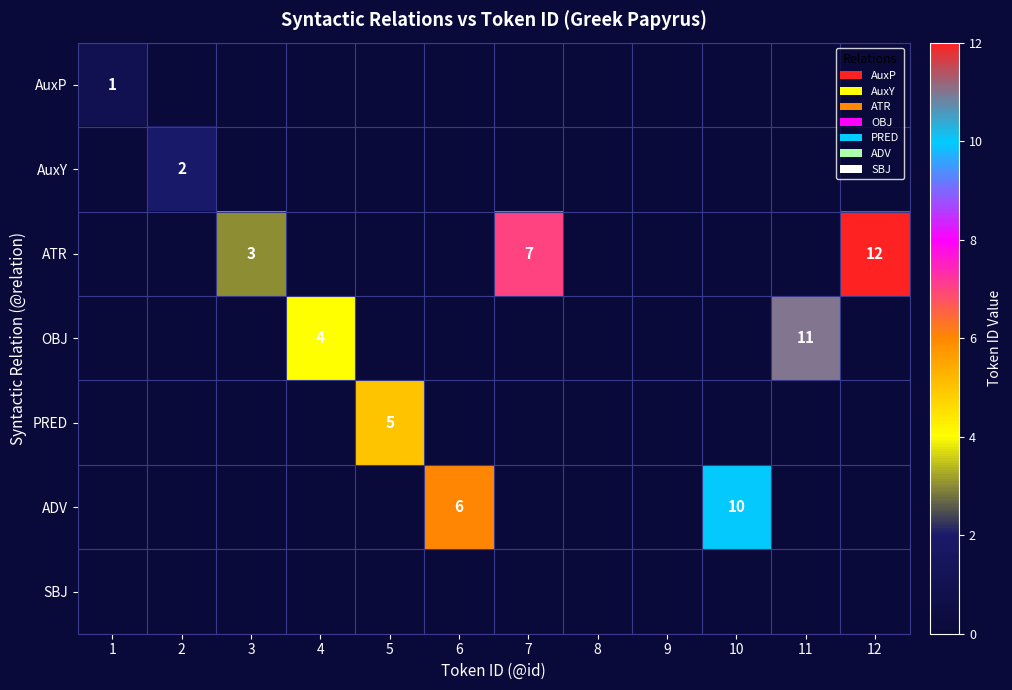

The value of ATR at 7 is 12. True or false?

False